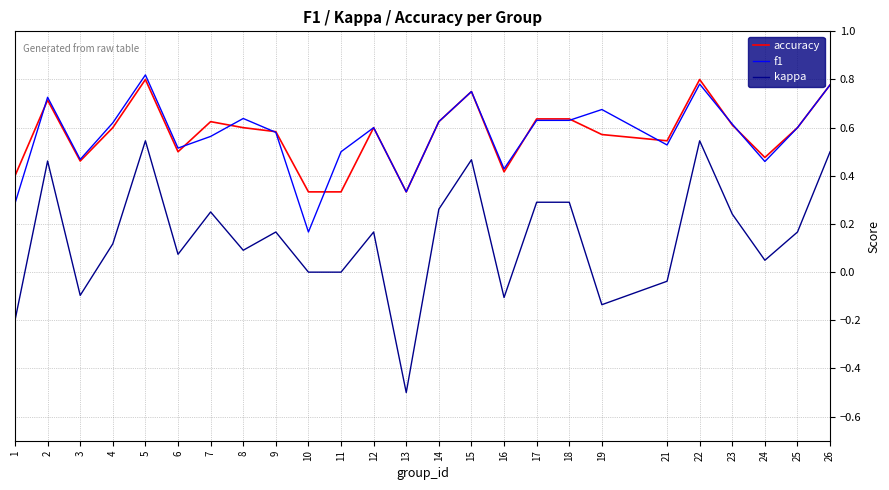

What are all the series names shown in the legend?

accuracy, f1, kappa